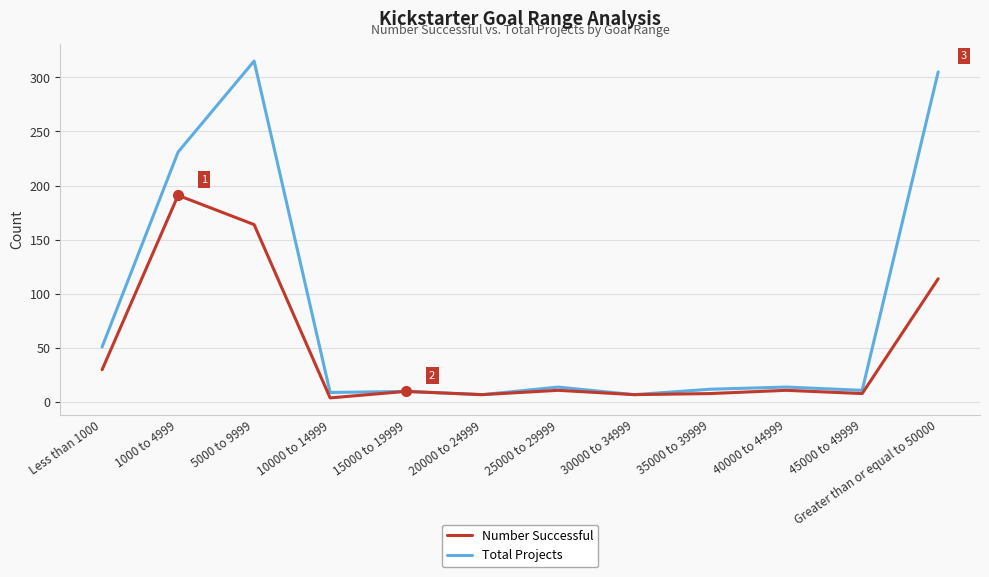

Which category has the highest value across all series?

5000 to 9999